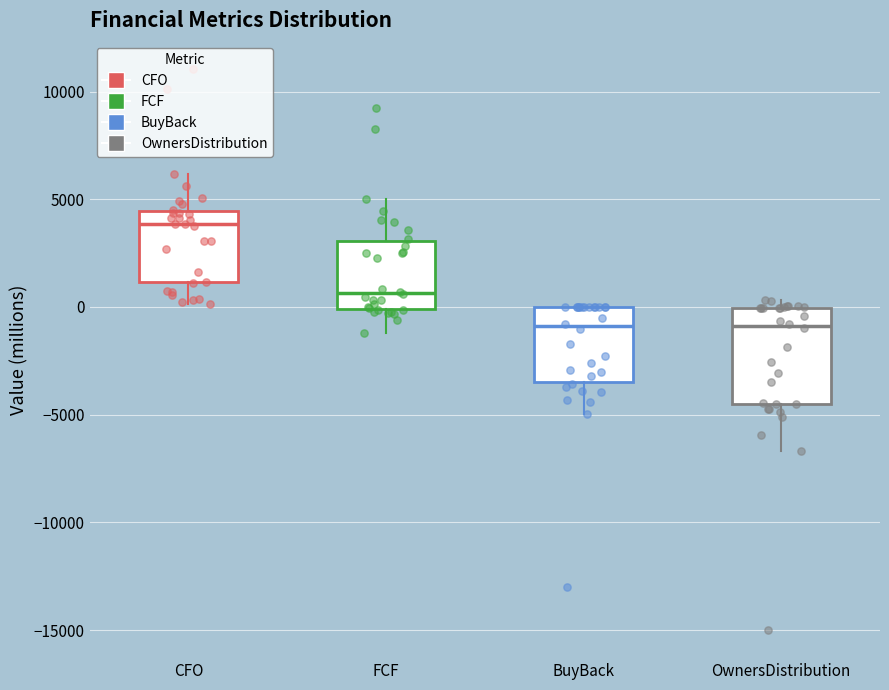

Reading left to right, read every box against the y-axis: the position of its median line, the range the box covers, and the ends of its whiskers. The values are not printed on the chart, so give them approximately, as read against the axis.

CFO: median 4000, box 1000 to 4500, whiskers 0 to 6000
FCF: median 500, box 0 to 3000, whiskers -1000 to 5000
BuyBack: median -1000, box -3500 to 0, whiskers -5000 to 0
OwnersDistribution: median -1000, box -4500 to 0, whiskers -6500 to 500